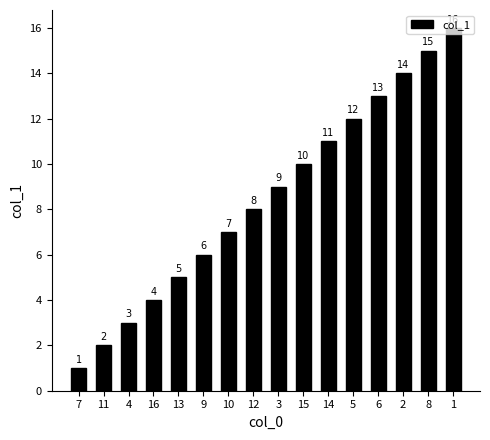

Approximately how many times larger is the value at 1 compared to 15?

1.6